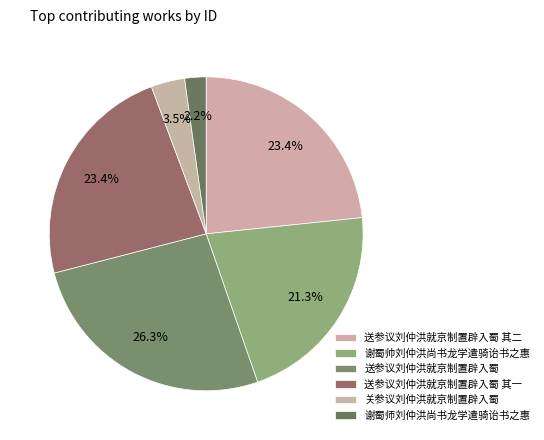

How many slices are in this pie chart?

6